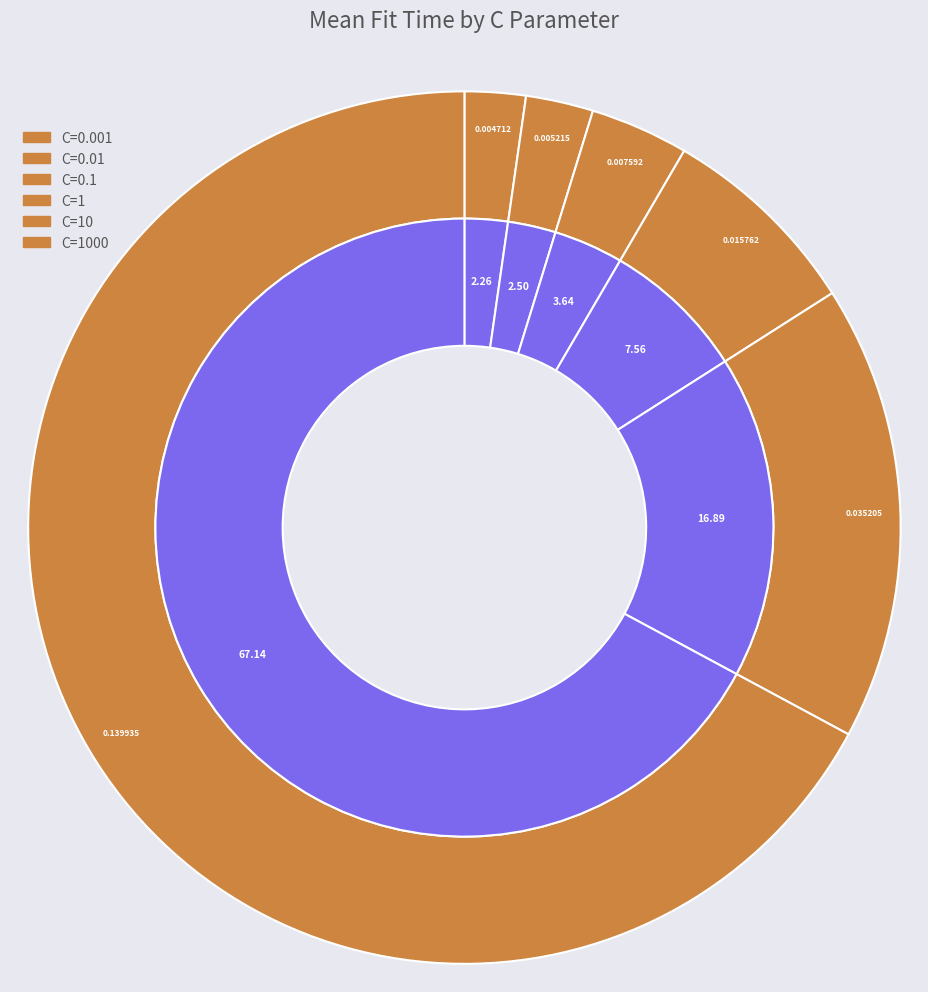

Rank the categories by value from lowest to highest.

C=0.001, C=0.01, C=0.1, C=1, C=10, C=1000